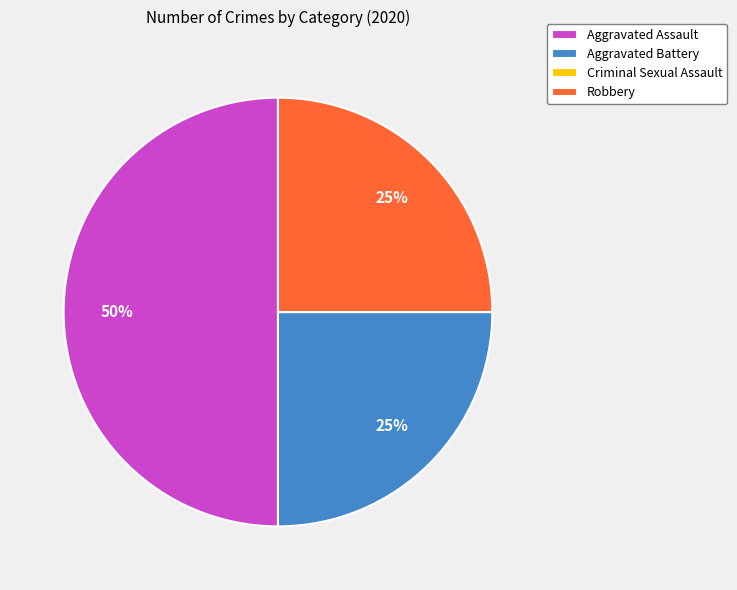

To the nearest percent, what percentage of the pie is Aggravated Battery?

25%